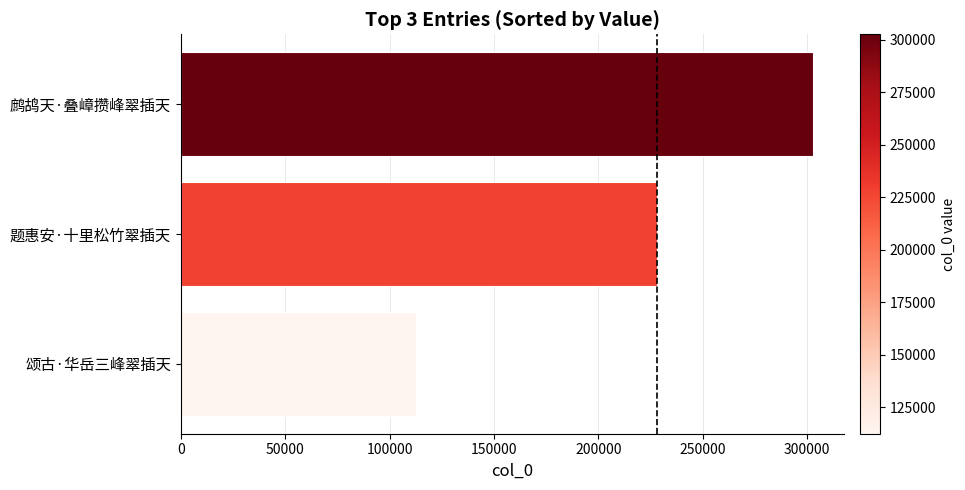

Count the values in the range 112510 to 302660.

3